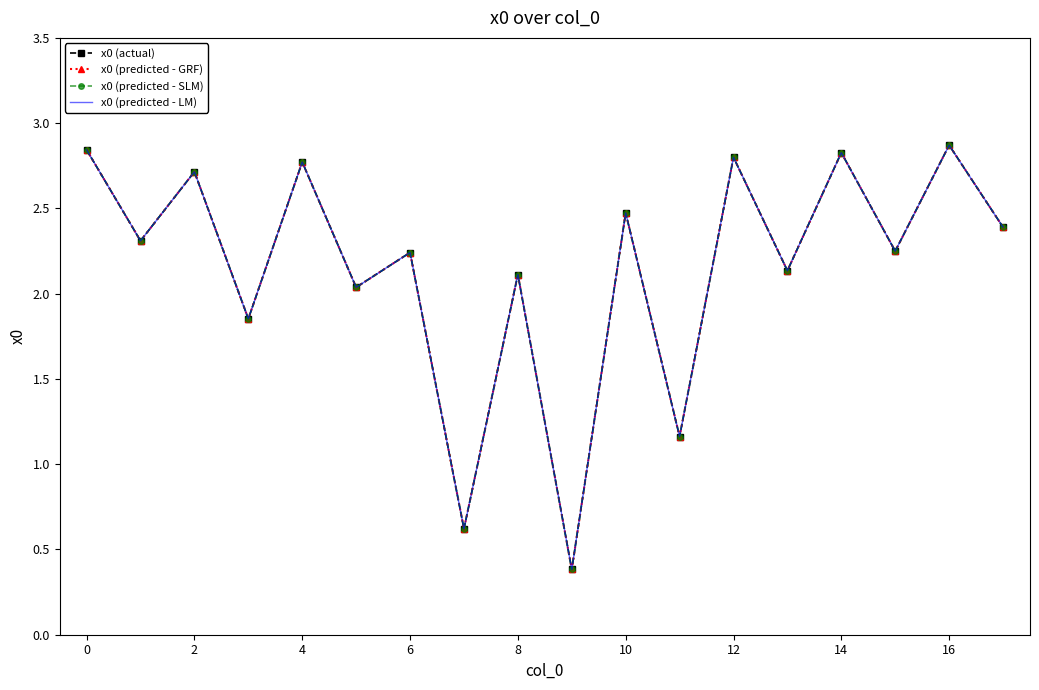

What is the lowest value of the x0 (predicted - LM) series?

0.4